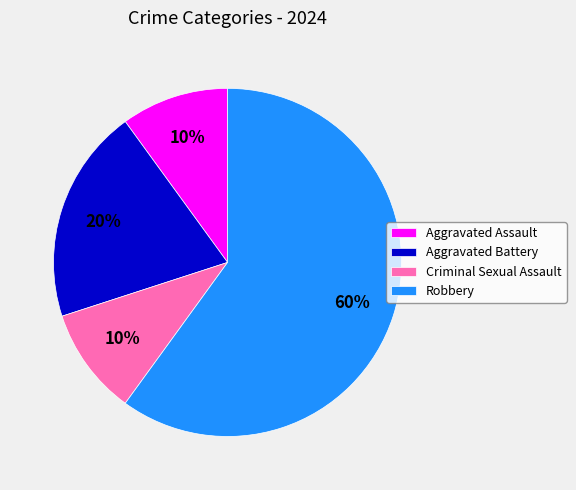

Is the sum of Robbery and Aggravated Assault greater than half?

Yes